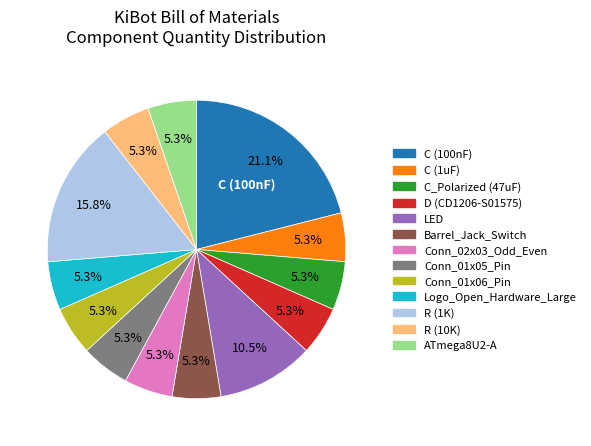

To the nearest percent, what is the average slice percentage?

8%